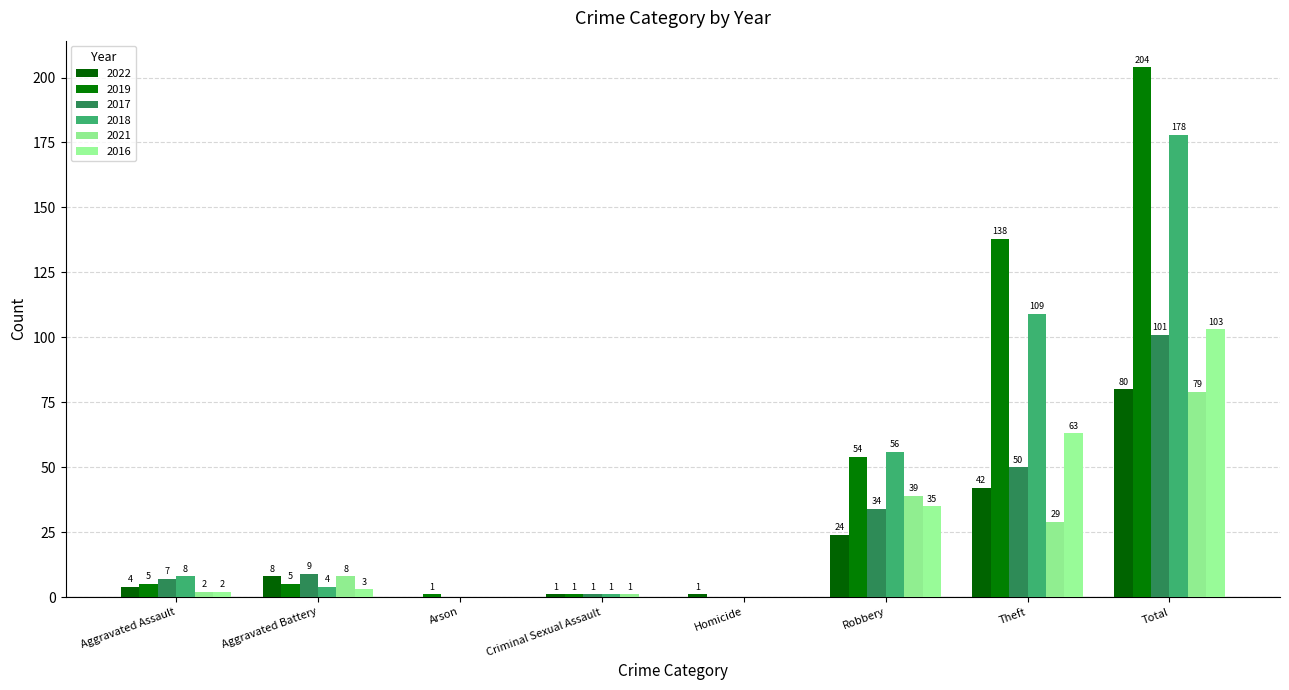

Reading left to right, what are all the values shown in this chart?

2022: 4	8	0	1	1	24	42	80
2019: 5	5	1	1	0	54	138	204
2017: 7	9	0	1	0	34	50	101
2018: 8	4	0	1	0	56	109	178
2021: 2	8	0	1	0	39	29	79
2016: 2	3	0	0	0	35	63	103